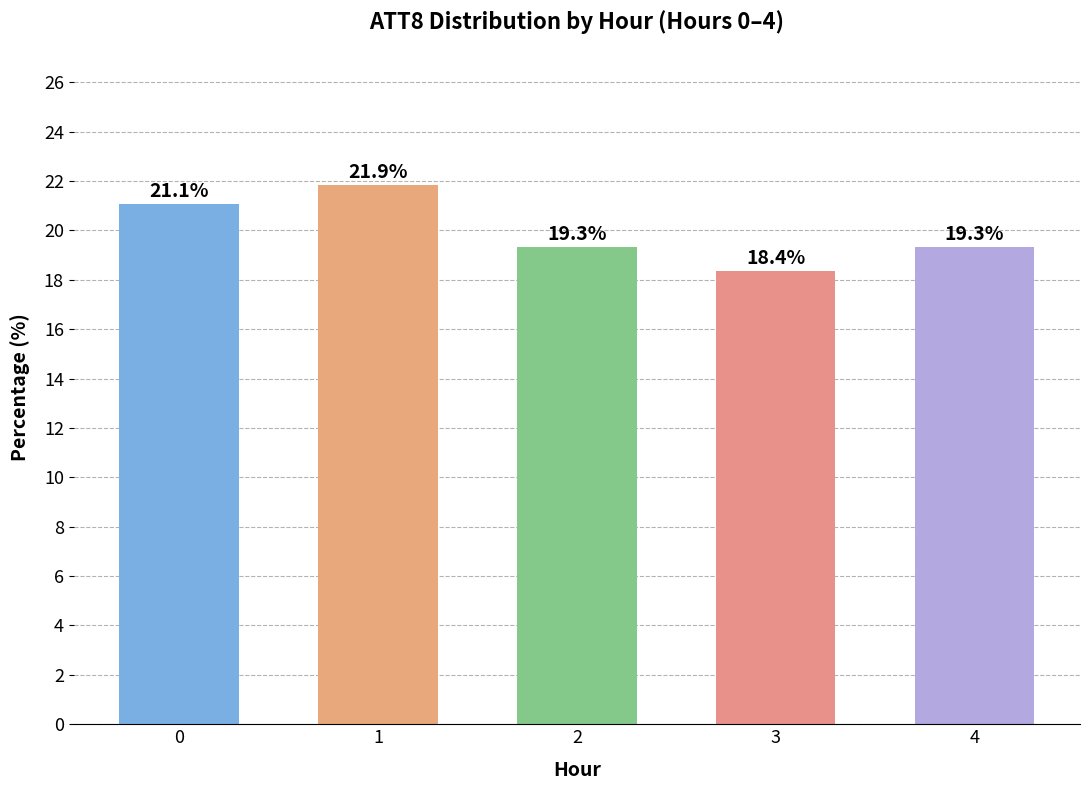

Approximately how many times larger is the value at 0 compared to 1?

1.0